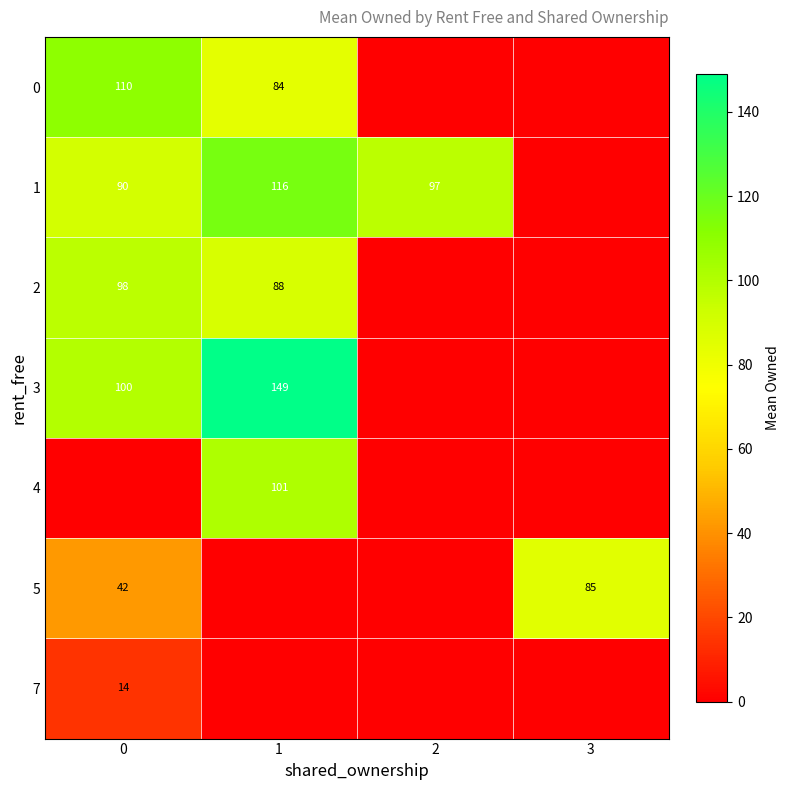

Is it true that 1 equals 147 at 0?

False